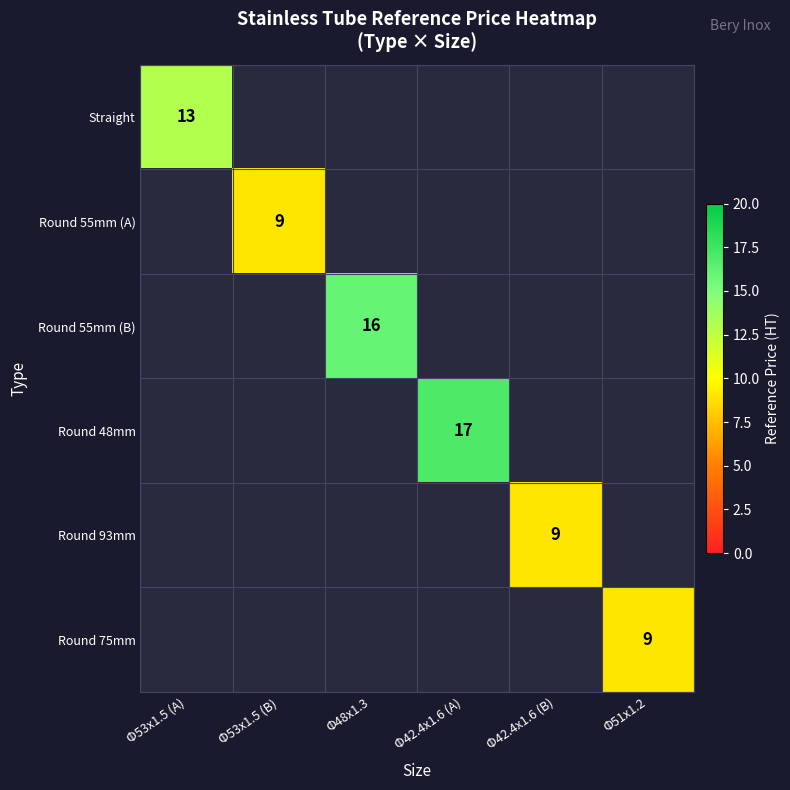

At how many categories does at least one series exceed 9?

3